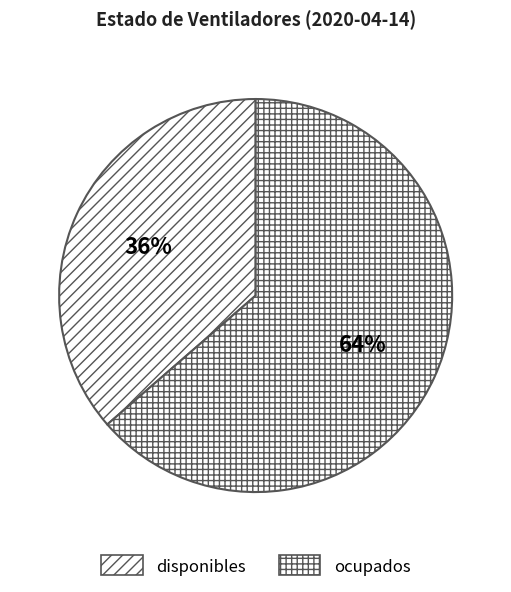

What percentage is NOT represented by disponibles?

63.6%